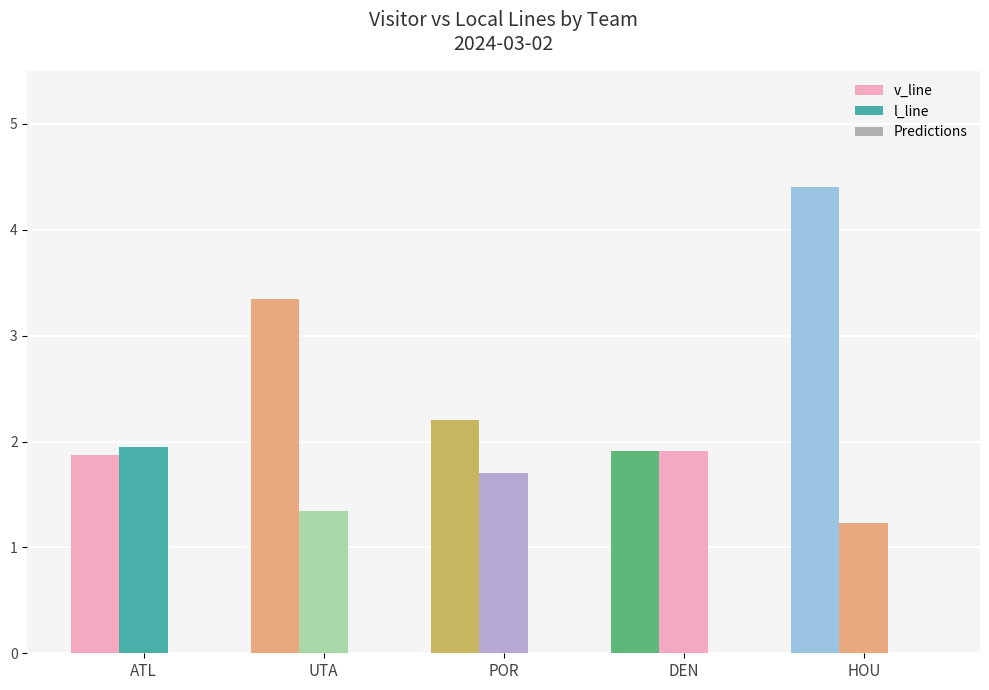

Is it true that v_line equals 3.4 at UTA?

True